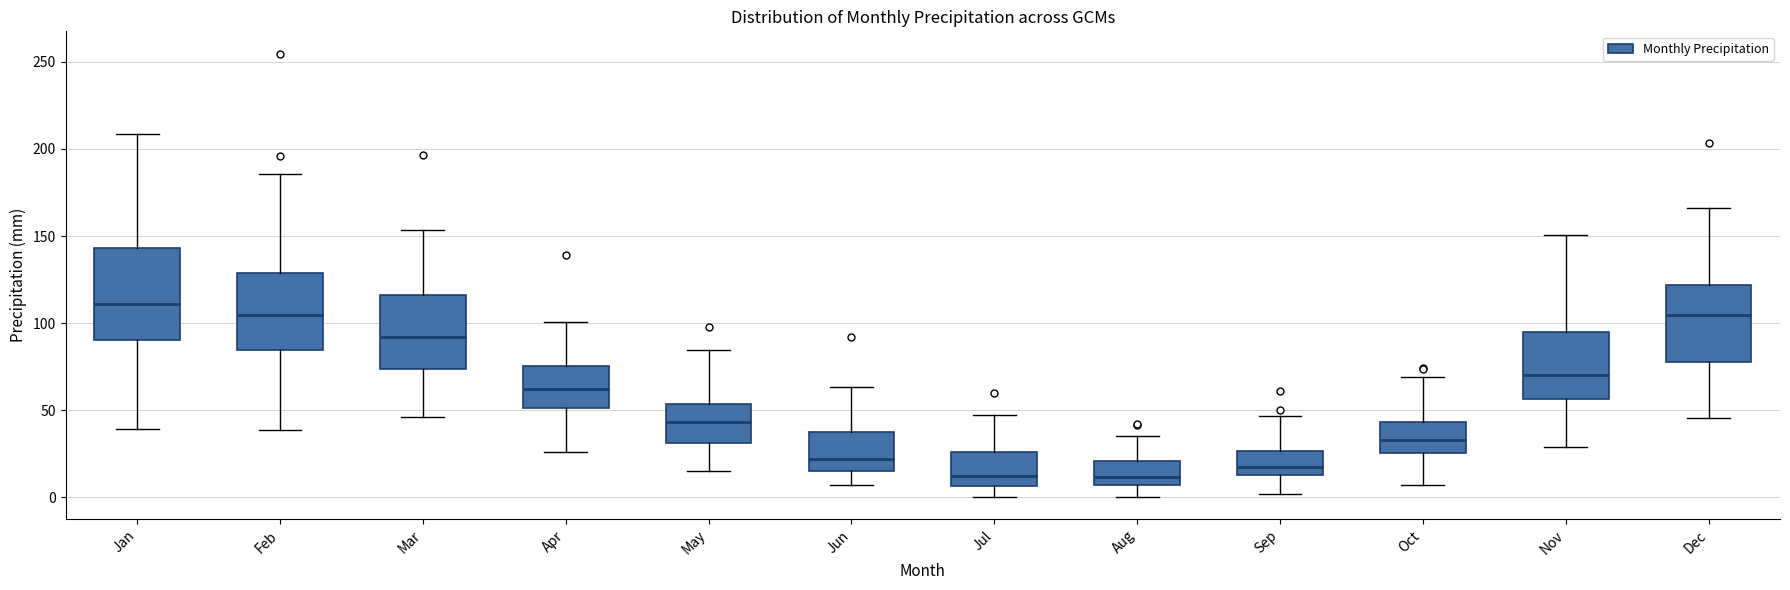

Reading left to right, read every box against the y-axis: the position of its median line, the range the box covers, and the ends of its whiskers. The values are not printed on the chart, so give them approximately, as read against the axis.

Jan: median 110, box 90 to 145, whiskers 40 to 210
Feb: median 105, box 85 to 130, whiskers 40 to 185
Mar: median 90, box 75 to 115, whiskers 45 to 155
Apr: median 60, box 50 to 75, whiskers 25 to 100
May: median 45, box 30 to 55, whiskers 15 to 85
Jun: median 20, box 15 to 35, whiskers 5 to 65
Jul: median 10, box 5 to 25, whiskers 0 to 50
Aug: median 10, box 5 to 20, whiskers 0 to 35
Sep: median 15 (just above the box's lower edge), box 15 to 25, whiskers 0 to 45
Oct: median 35, box 25 to 45, whiskers 5 to 70
Nov: median 70, box 55 to 95, whiskers 30 to 150
Dec: median 105, box 75 to 120, whiskers 45 to 165